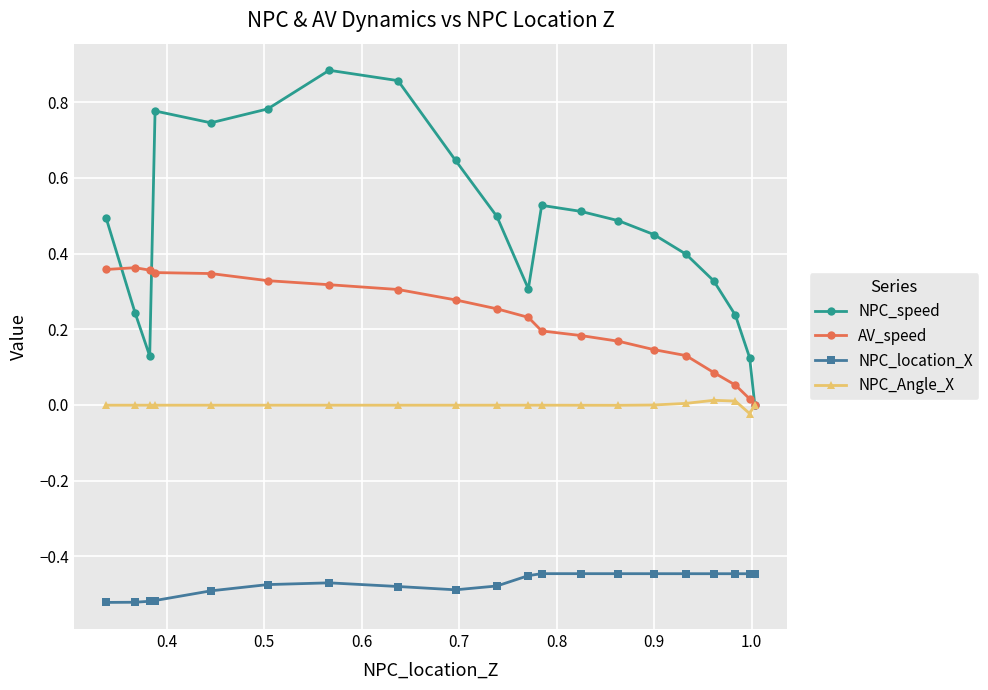

True or false: NPC_location_X and AV_speed cross at least once.

False